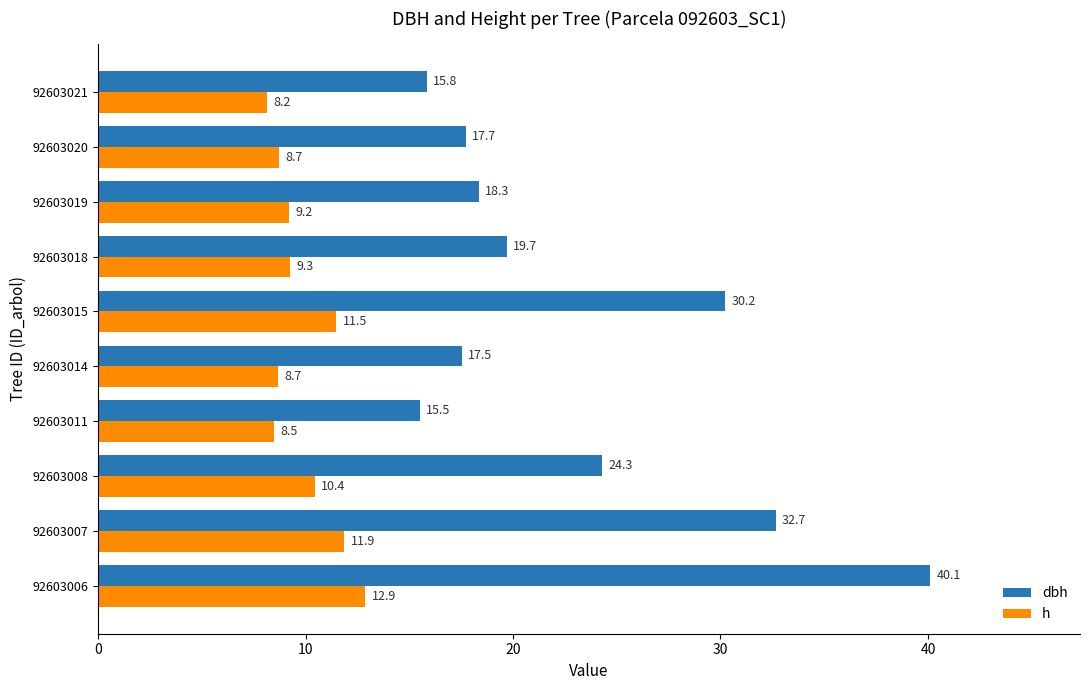

What is the average value of the h series?

9.9